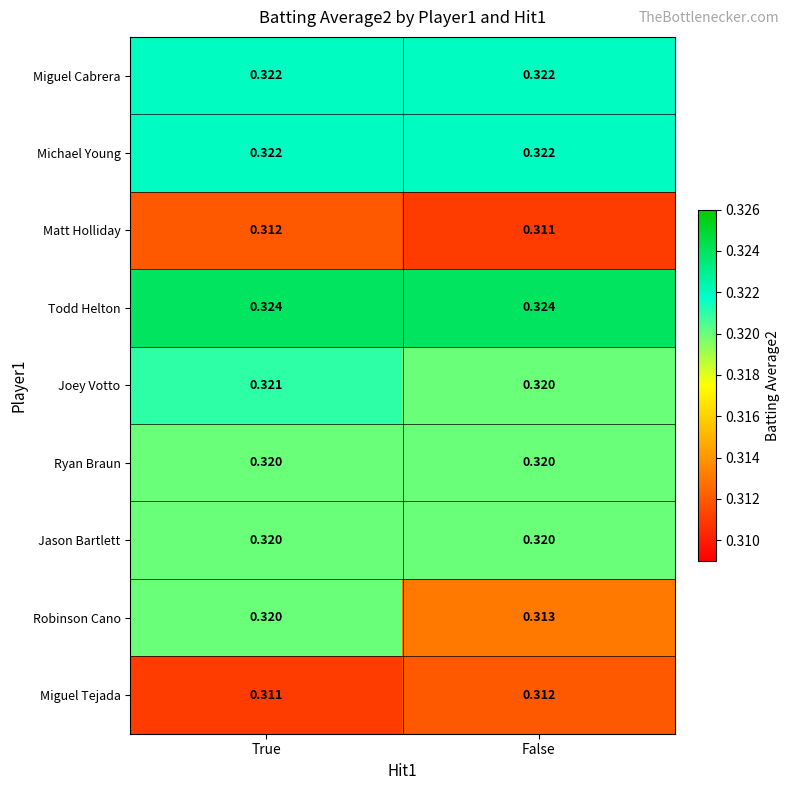

Which series has the largest range (max minus min)?

Robinson Cano